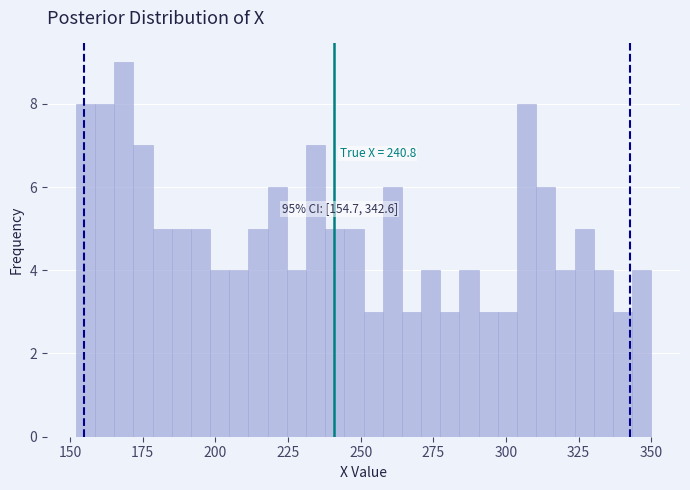

Around what value on the x-axis is the tallest bar? Give the approximate position of its centre, as read against the axis.

170